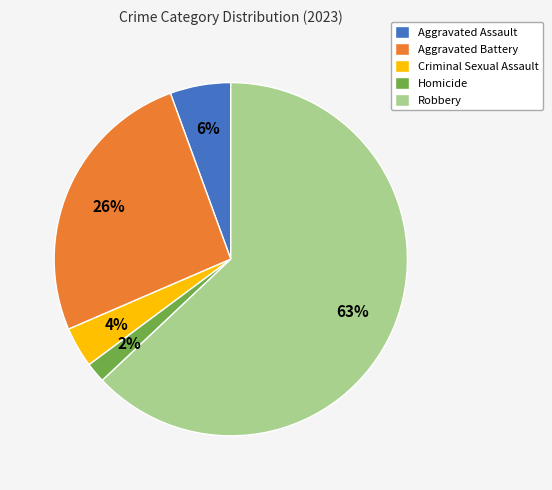

Between Homicide and Criminal Sexual Assault, which is larger?

Criminal Sexual Assault